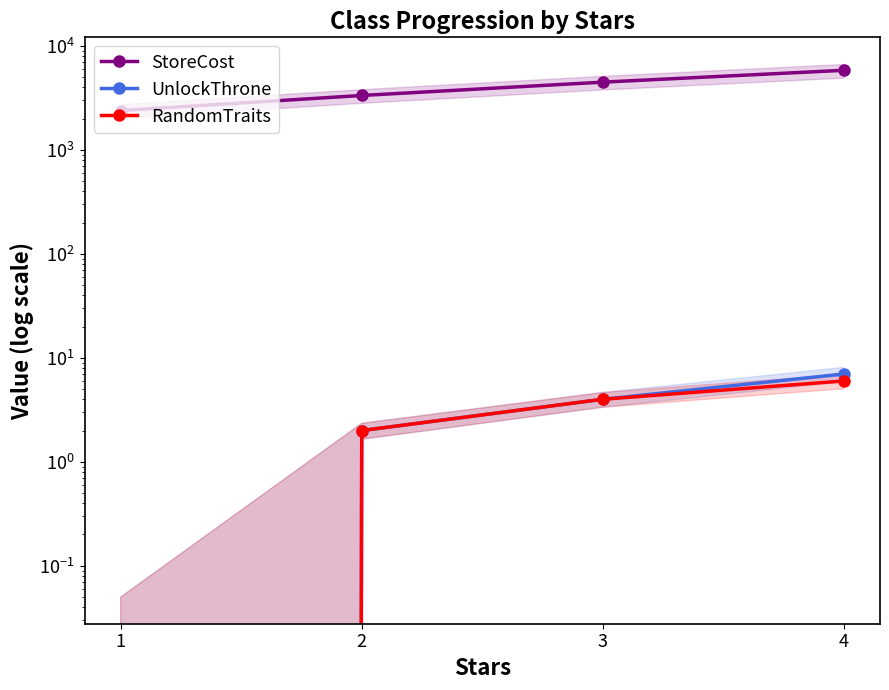

Reading left to right, extract all data points from this chart.

StoreCost: 2400	3350	4500	5850
UnlockThrone: 0	2	4	7
RandomTraits: 0	2	4	6